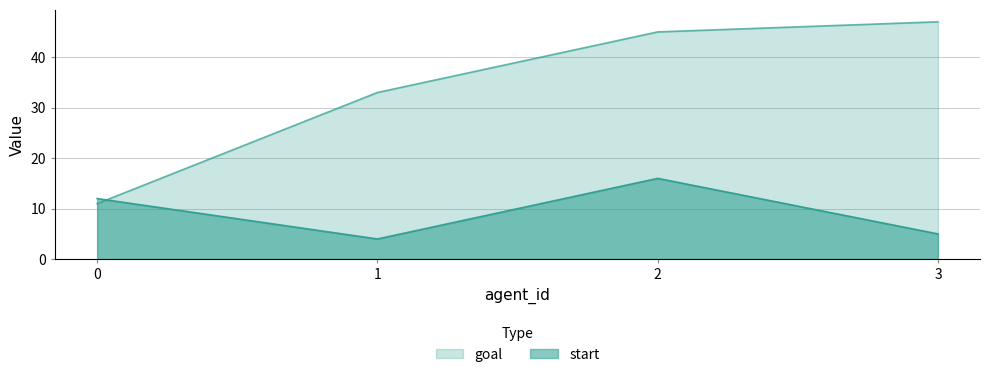

What is the sum of the goal values at 3 and 1?

80